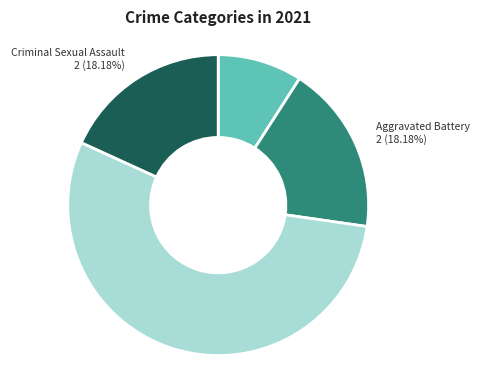

Does any single category account for the majority?

Yes